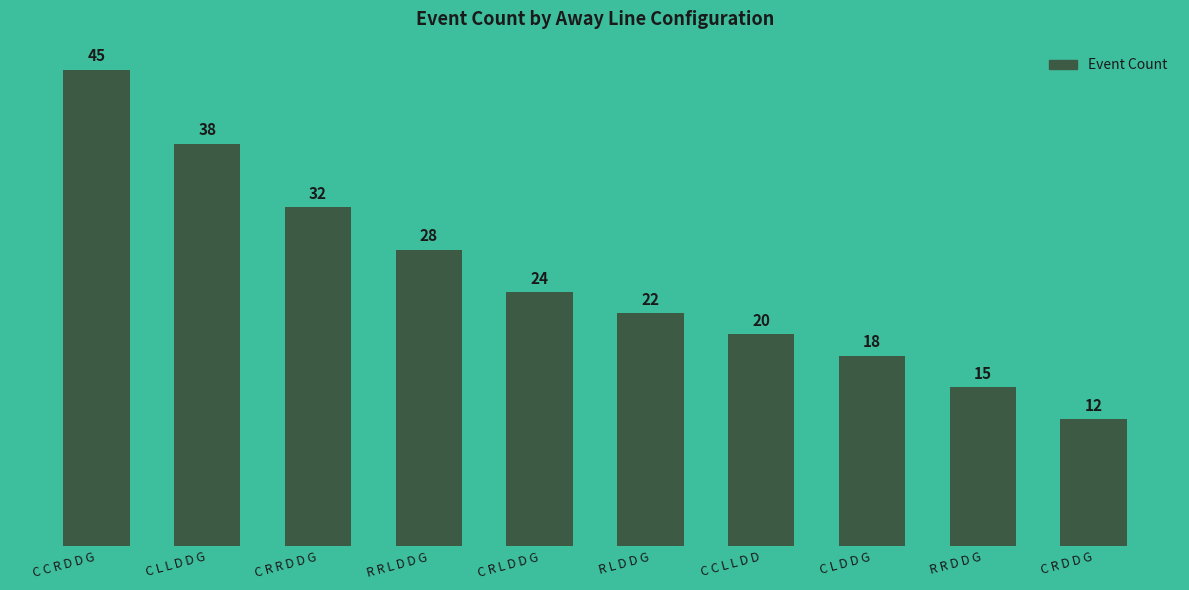

How many series are shown in this chart?

1